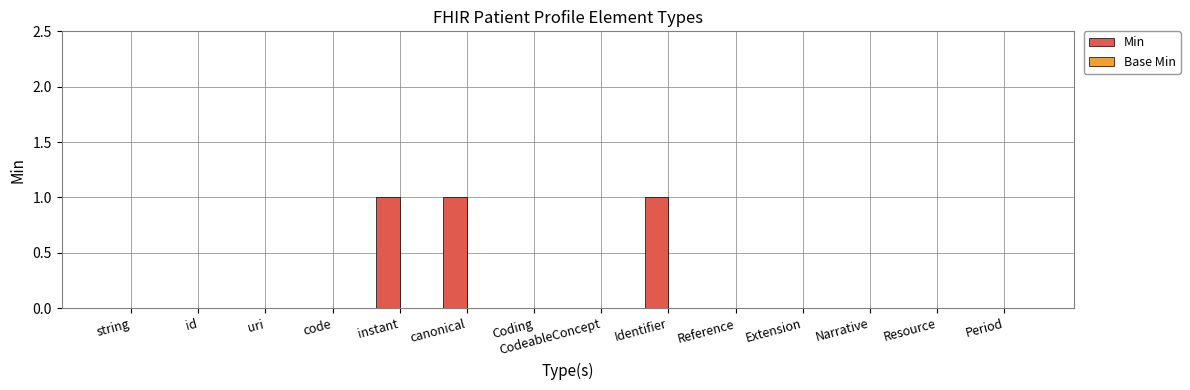

Between Period and canonical, which is larger?

canonical